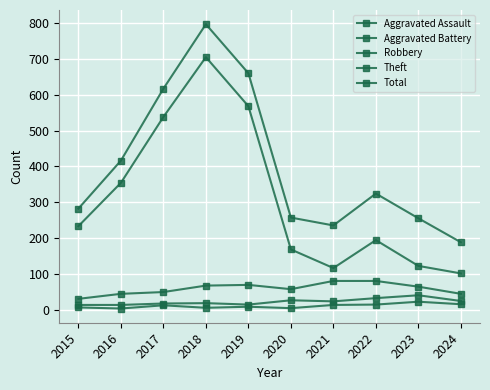

At 2018, list the series in order from largest to smallest.

Total, Theft, Robbery, Aggravated Battery, Aggravated Assault